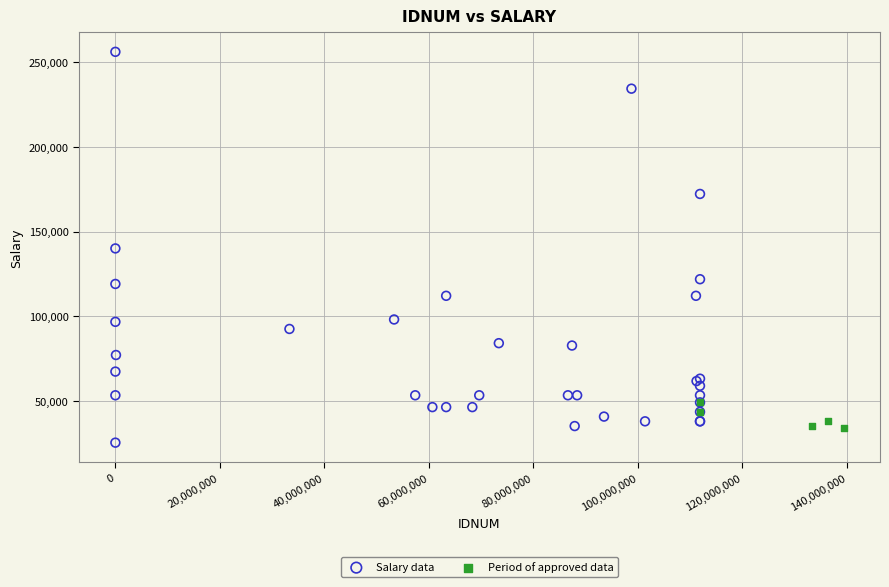

Which series reaches the maximum Y coordinate?

Salary data